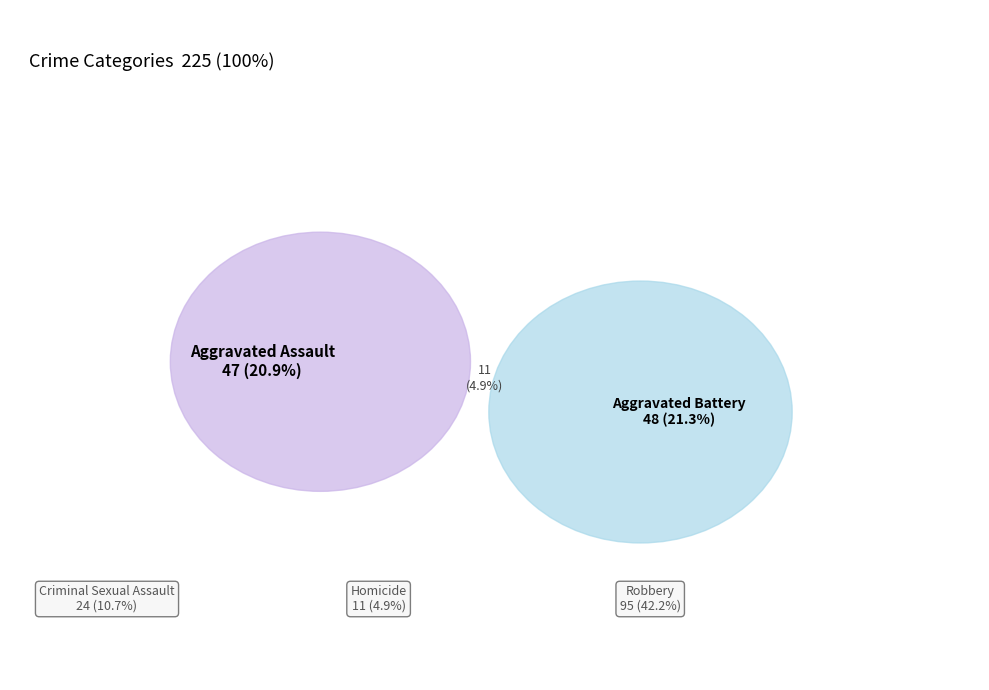

Is it true that Total is 64% of the pie?

False